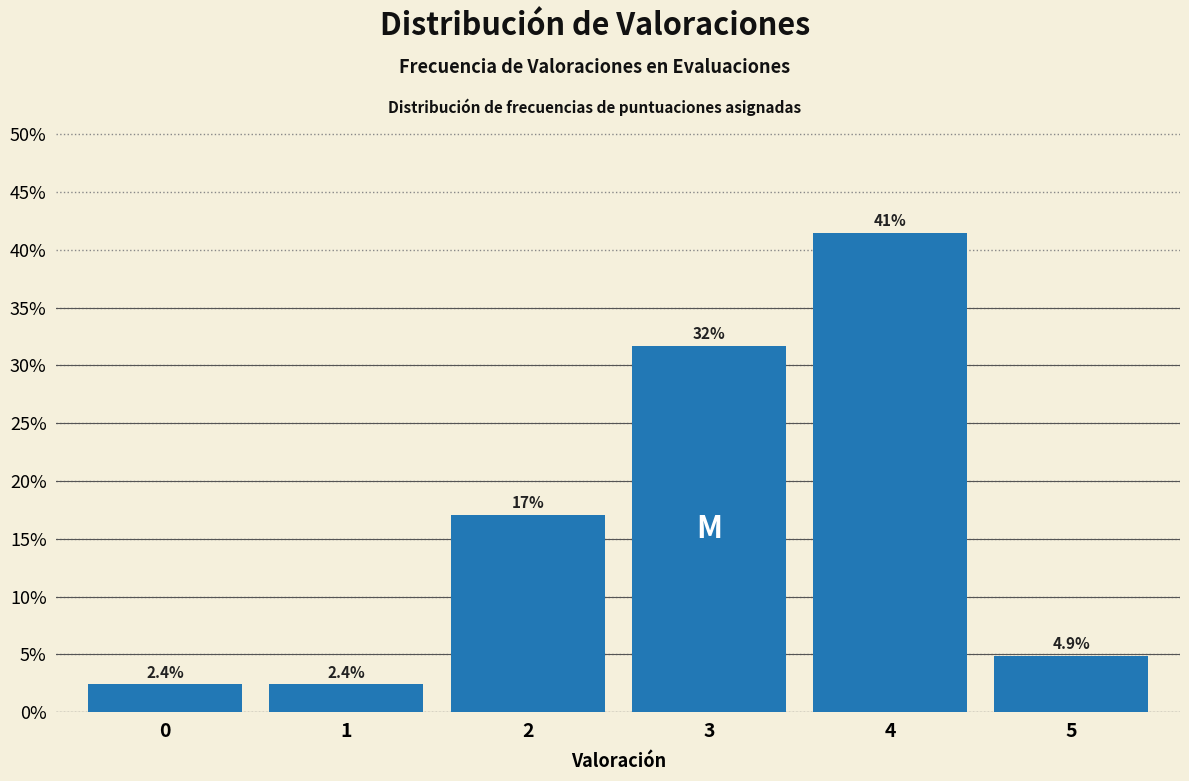

Reading right to left, list all the values displayed in this chart.

4.9	41.5	31.7	17.1	2.4	2.4